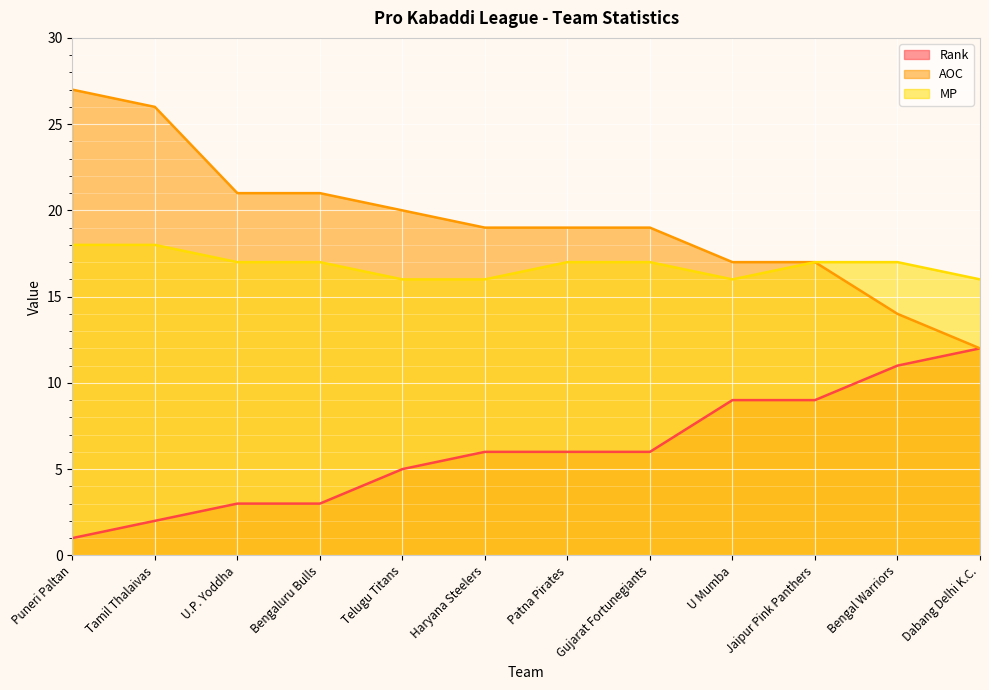

What are all the series names shown in the legend?

Rank, AOC, MP